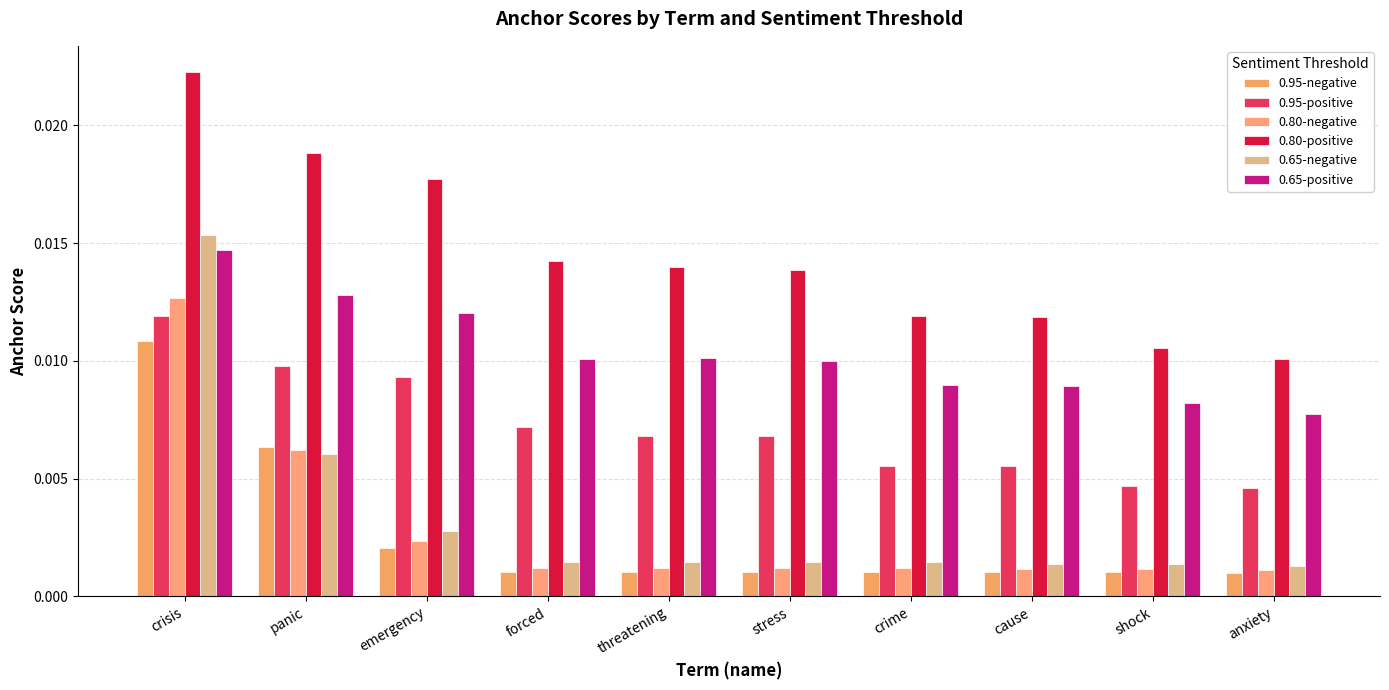

Is the value of 0.80-negative at shock greater than the value of 0.95-negative at crisis?

No